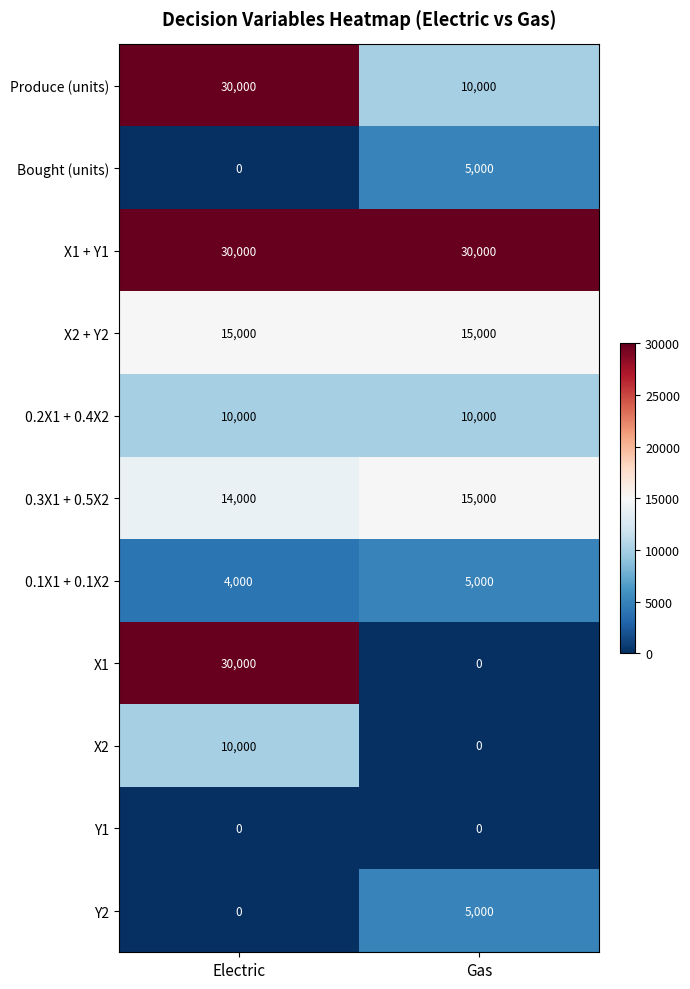

Which series has the largest total across all categories?

X1 + Y1